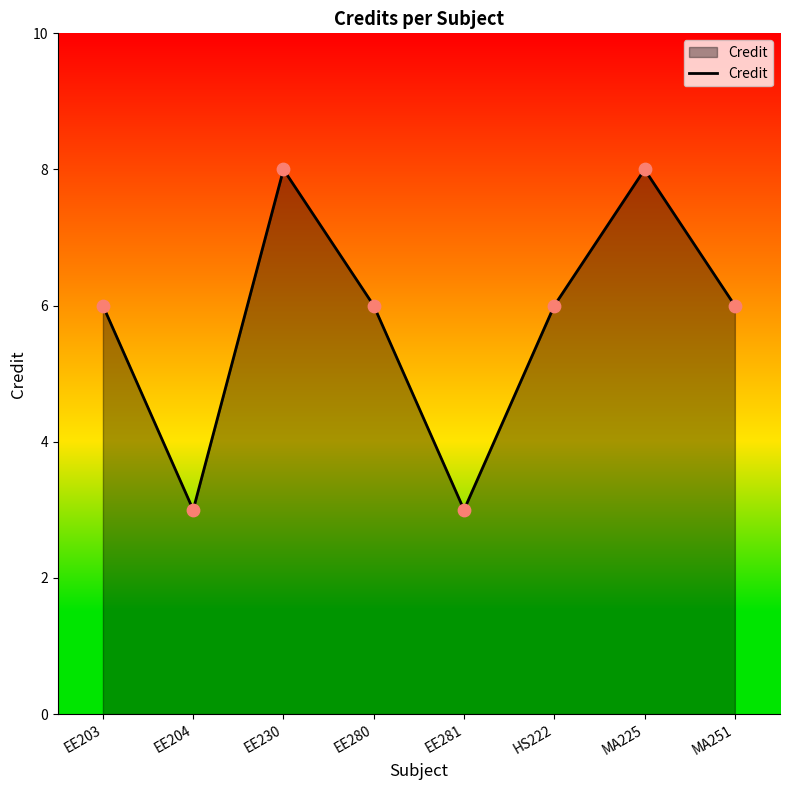

Approximately how many times larger is the value at EE204 compared to EE281?

1.0